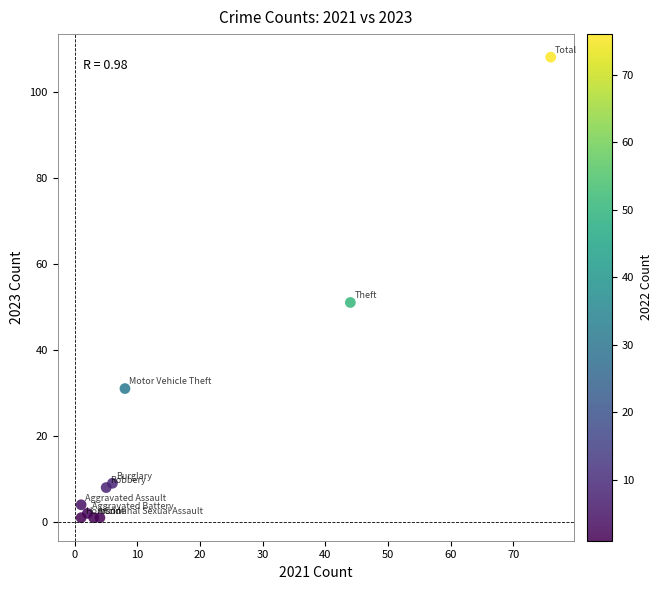

What is the average X value?

15